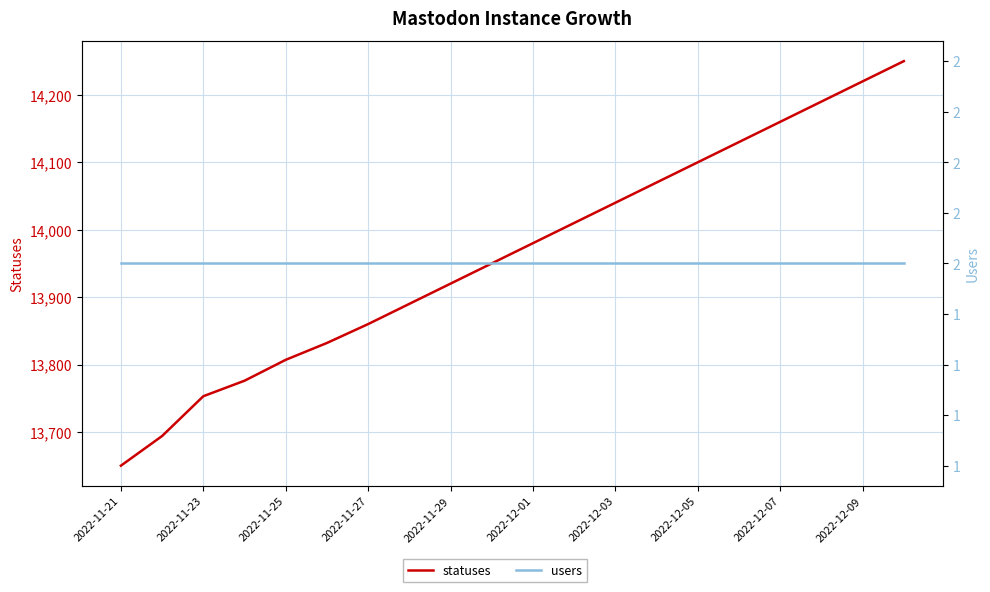

What is the average value of the users series?

2